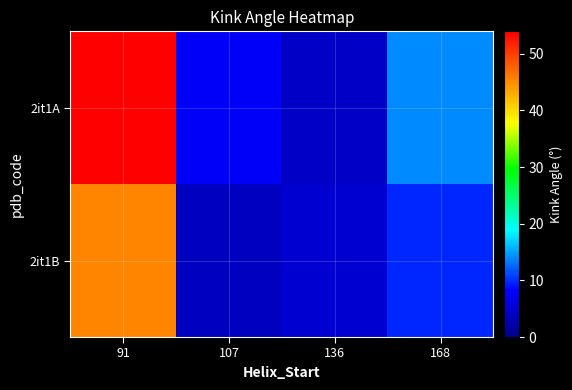

Which label corresponds to the smallest value in the chart?

107